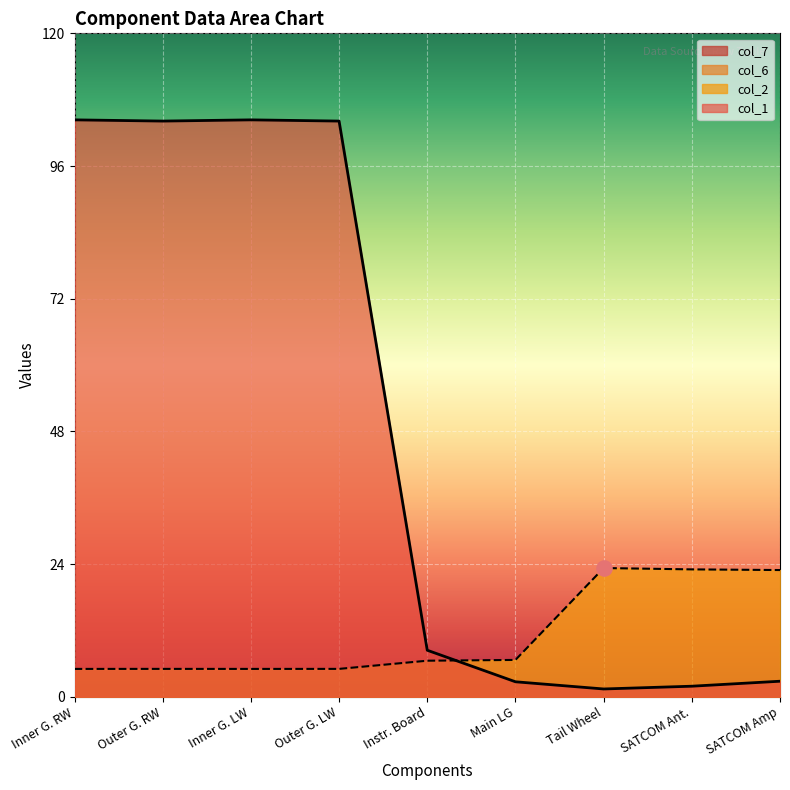

Which series reaches the maximum Y coordinate?

col_1